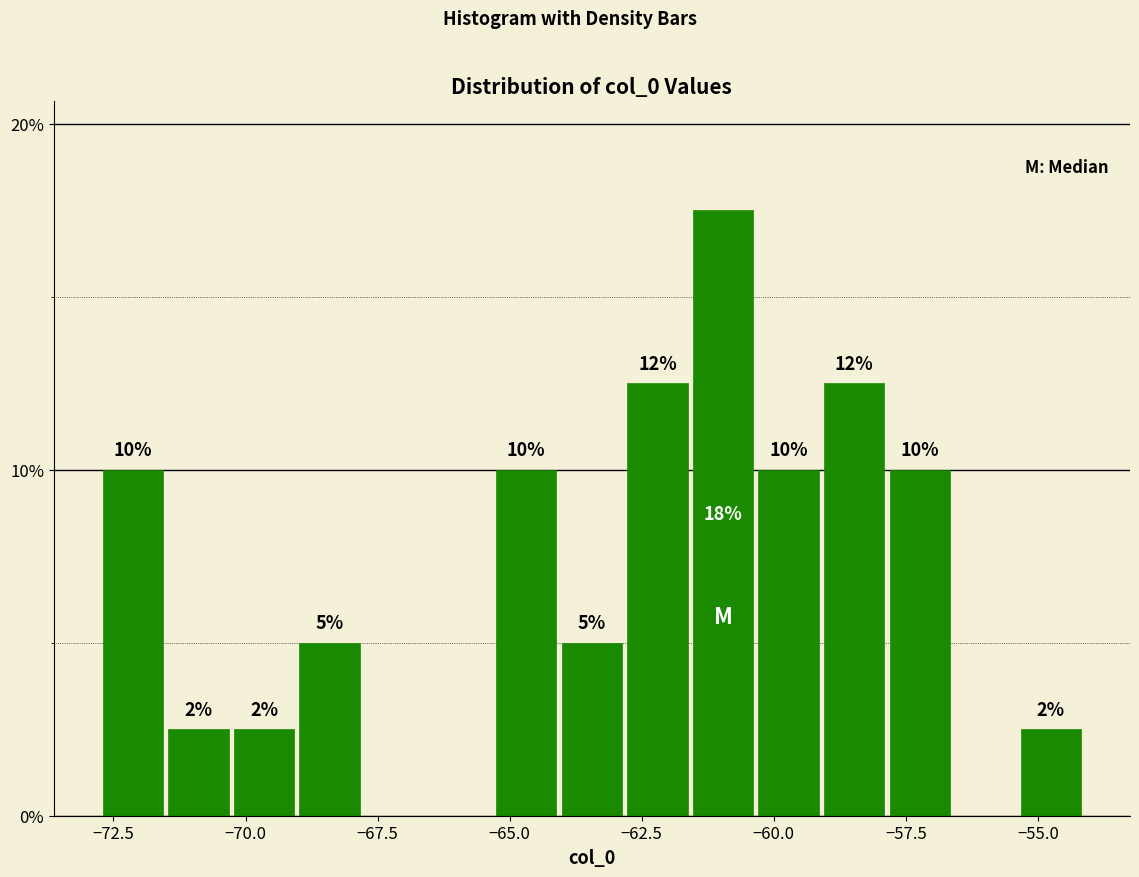

Read against the x-axis, roughly where is the centre of the tallest bar?

-61.0